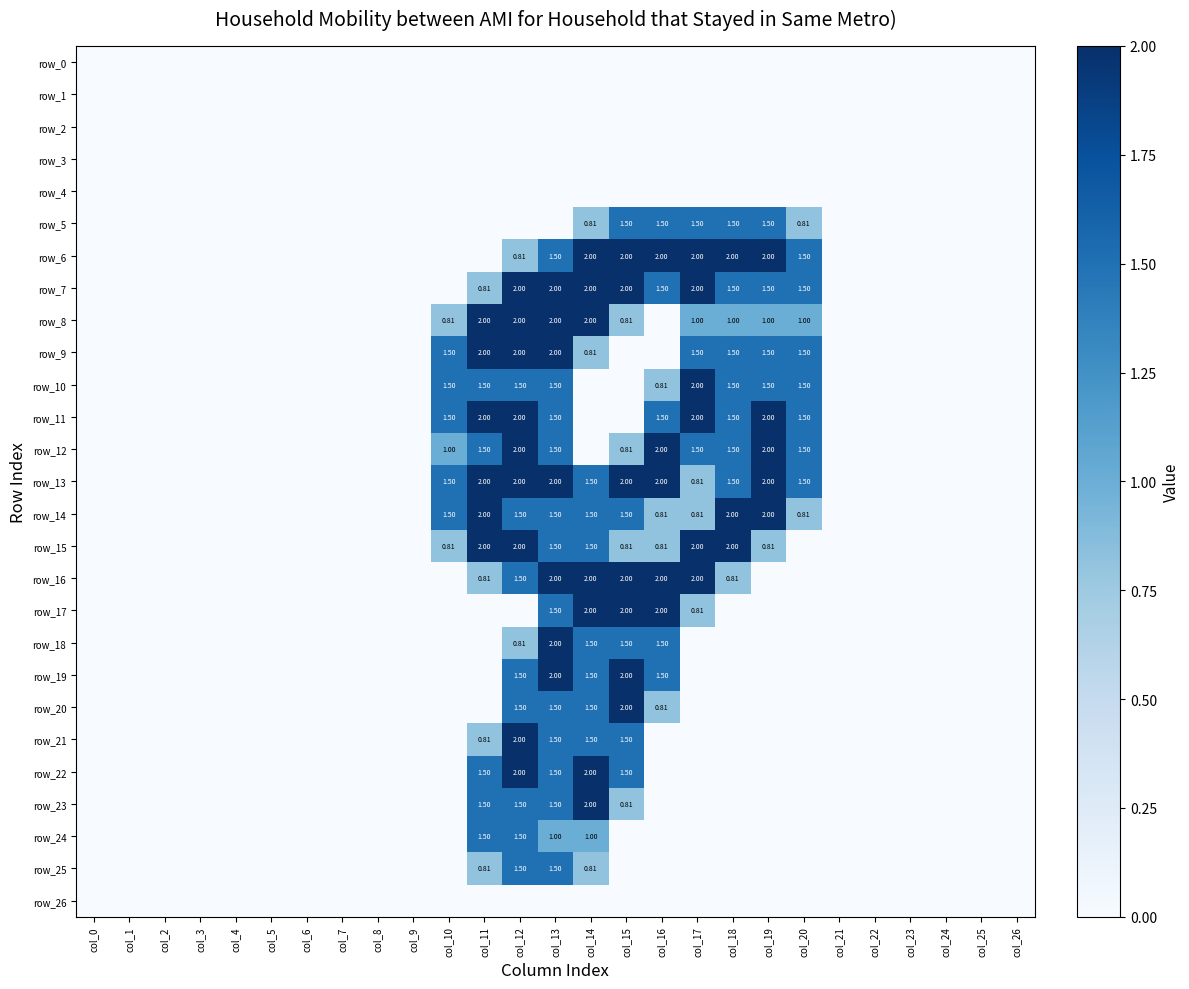

List the series in order of their peak value, lowest first.

row_0, row_1, row_2, row_3, row_4, row_26, row_5, row_24, row_25, row_6, row_7, row_8, row_9, row_10, row_11, row_12, row_13, row_14, row_15, row_16, row_17, row_18, row_19, row_20, row_21, row_22, row_23